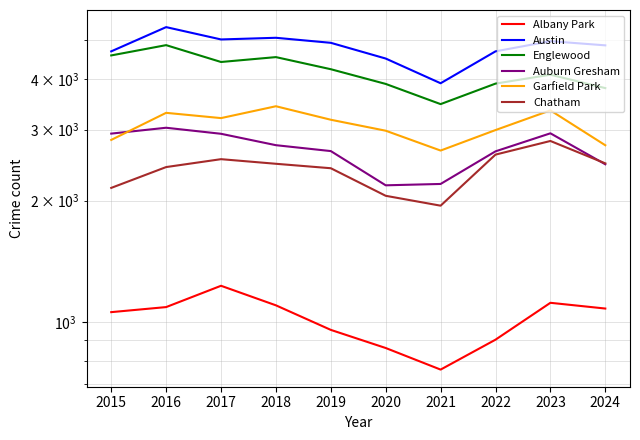

What is the maximum value shown in the chart?

5394